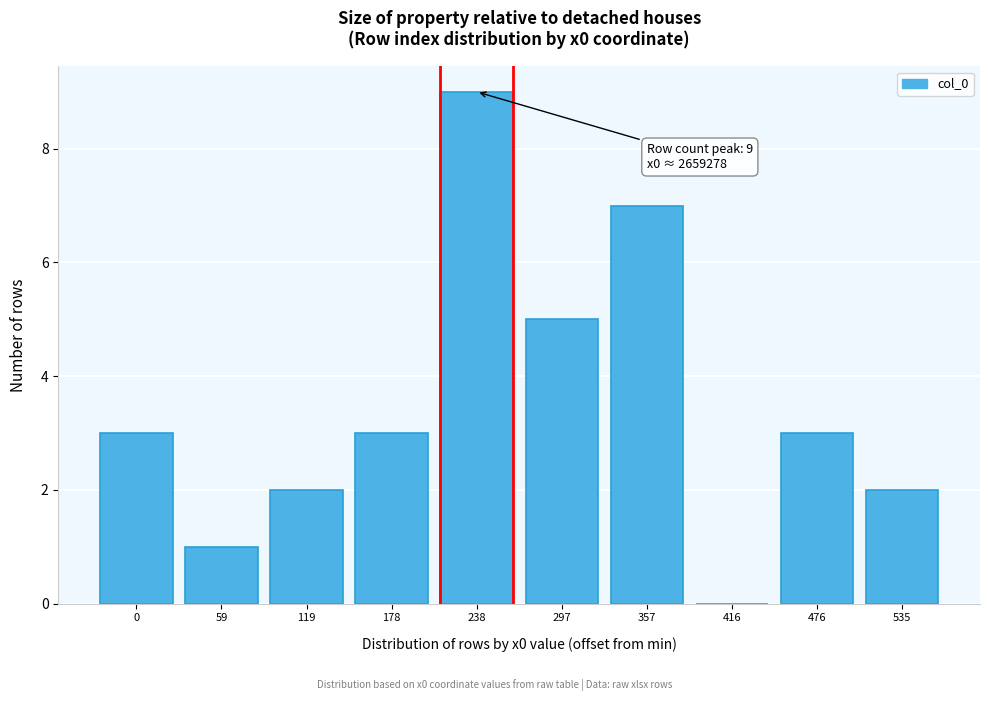

Reading left to right, extract all data points from this chart.

0=3	59=1	119=2	178=3	238=9	297=5	357=7	416=0	476=3	535=2